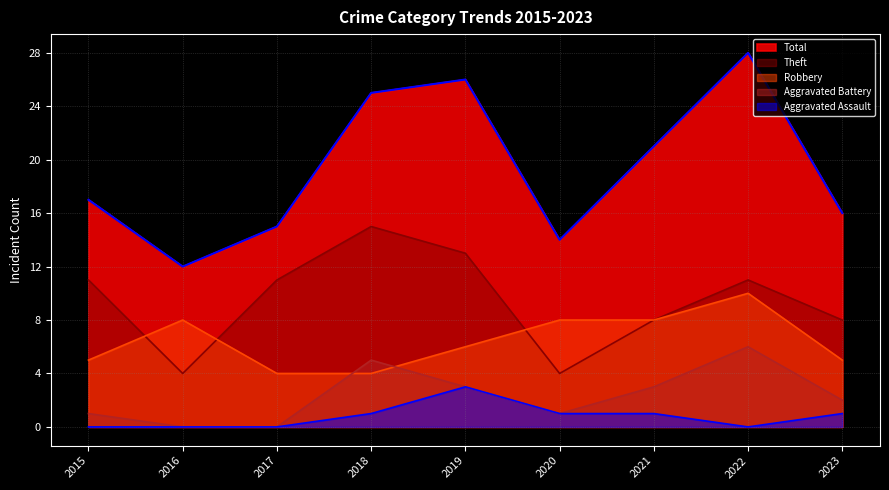

The Robbery series shows 13 at 2022. True or false?

False